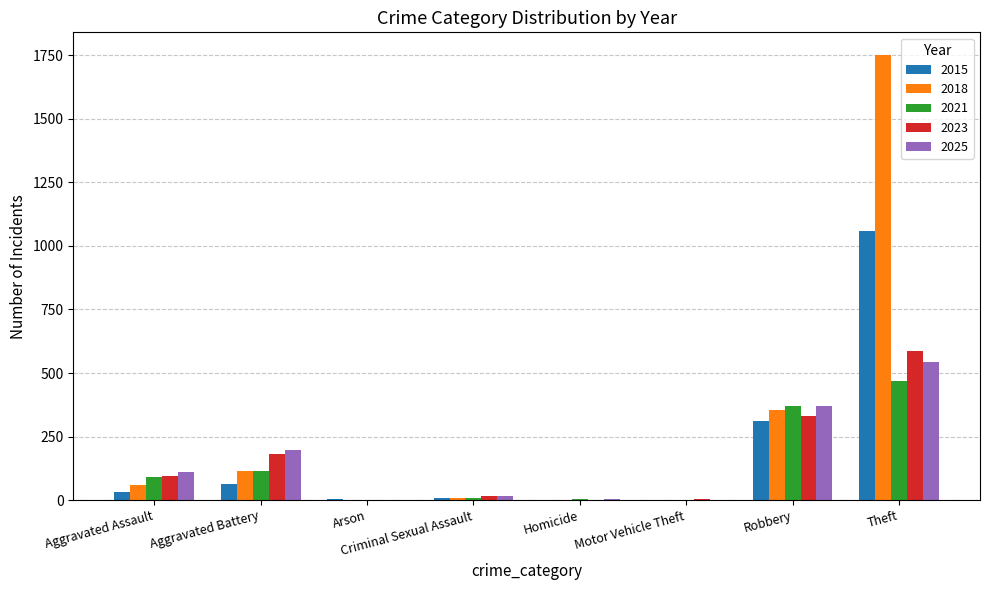

At which category does the chart reach its peak across all series?

Theft